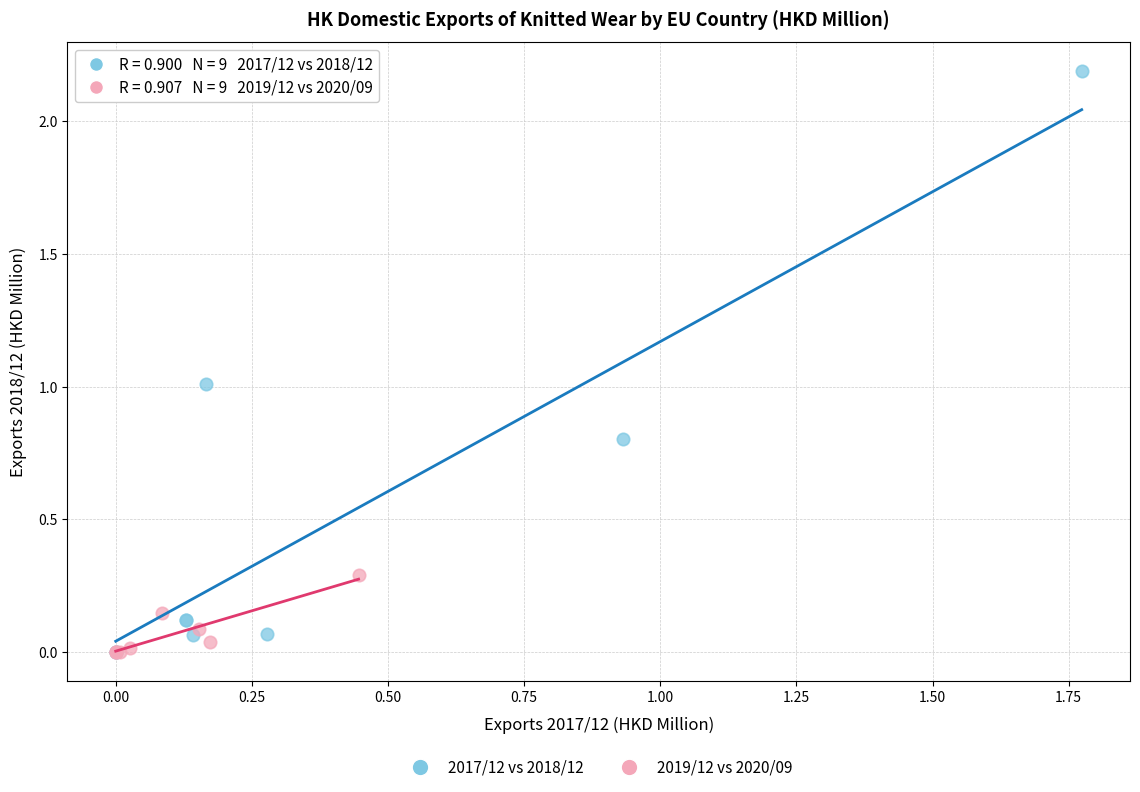

Which series reaches the maximum Y coordinate?

2017/12 vs 2018/12